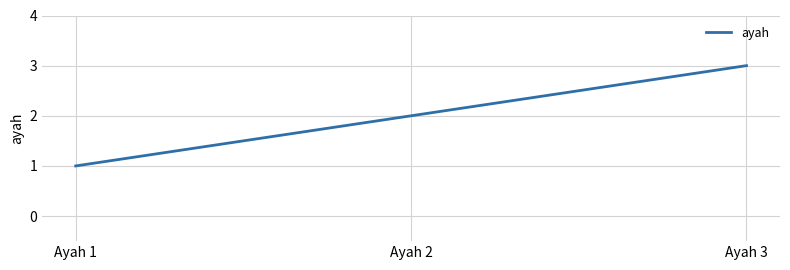

Between Ayah 1 and Ayah 3, which is larger?

Ayah 3